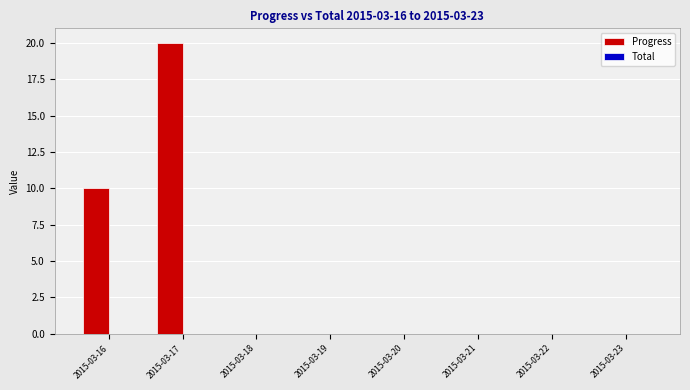

Reading left to right, extract all data points from this chart.

2015-03-16=10	2015-03-17=20	2015-03-18=0	2015-03-19=0	2015-03-20=0	2015-03-21=0	2015-03-22=0	2015-03-23=0